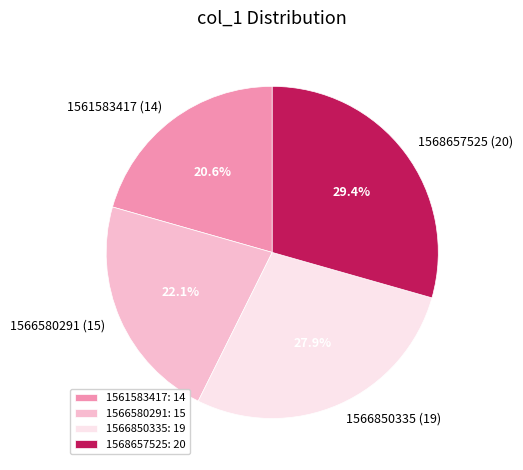

To the nearest percent, what is the difference between the largest and smallest slice percentages?

9%